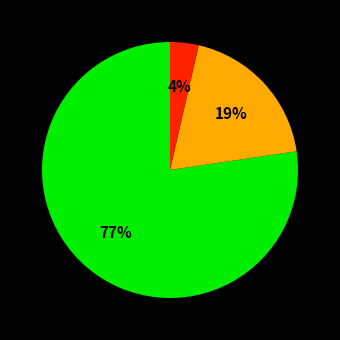

To the nearest percent, what is the average slice percentage?

33%